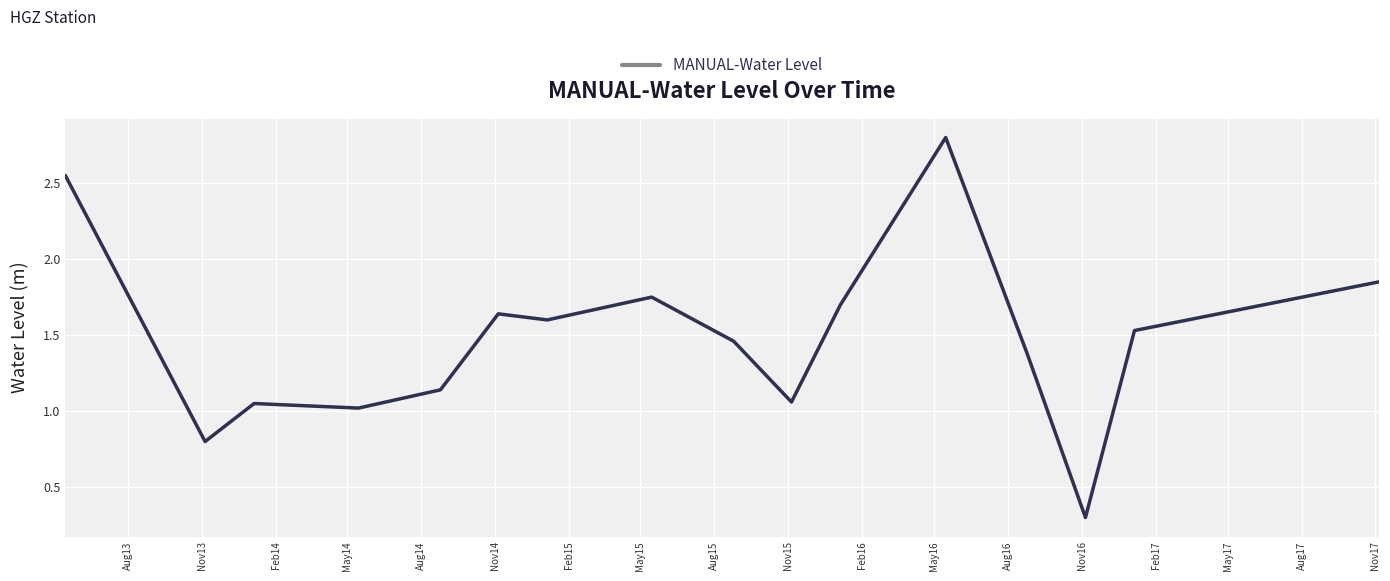

What is the minimum value shown in the chart?

0.3